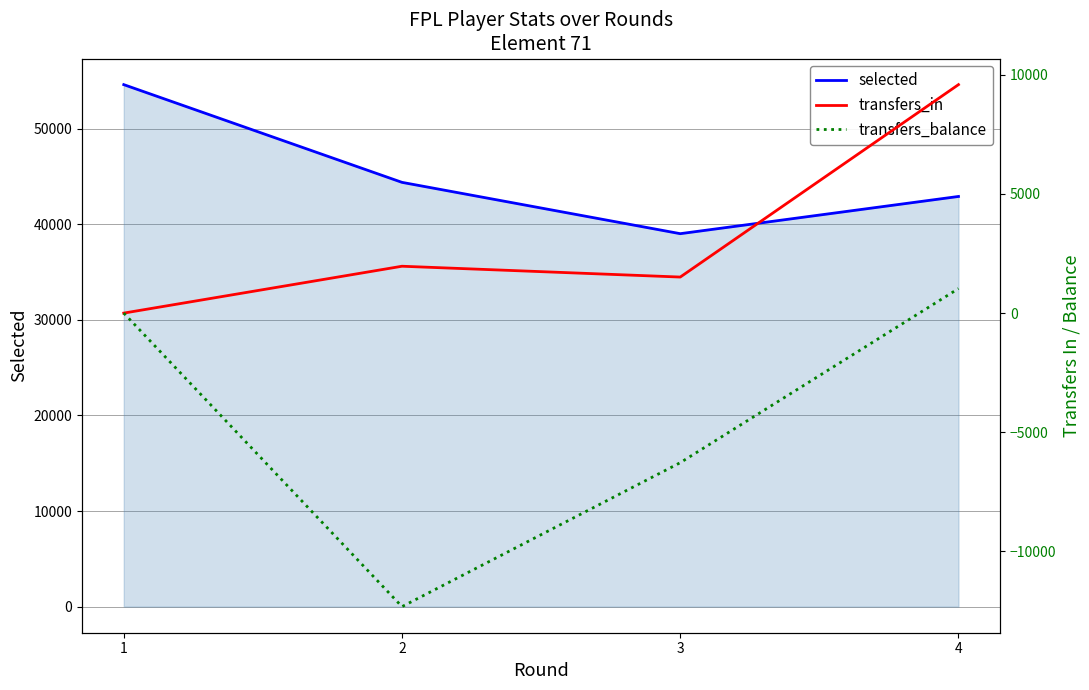

Which category has the lowest value in the selected series?

3